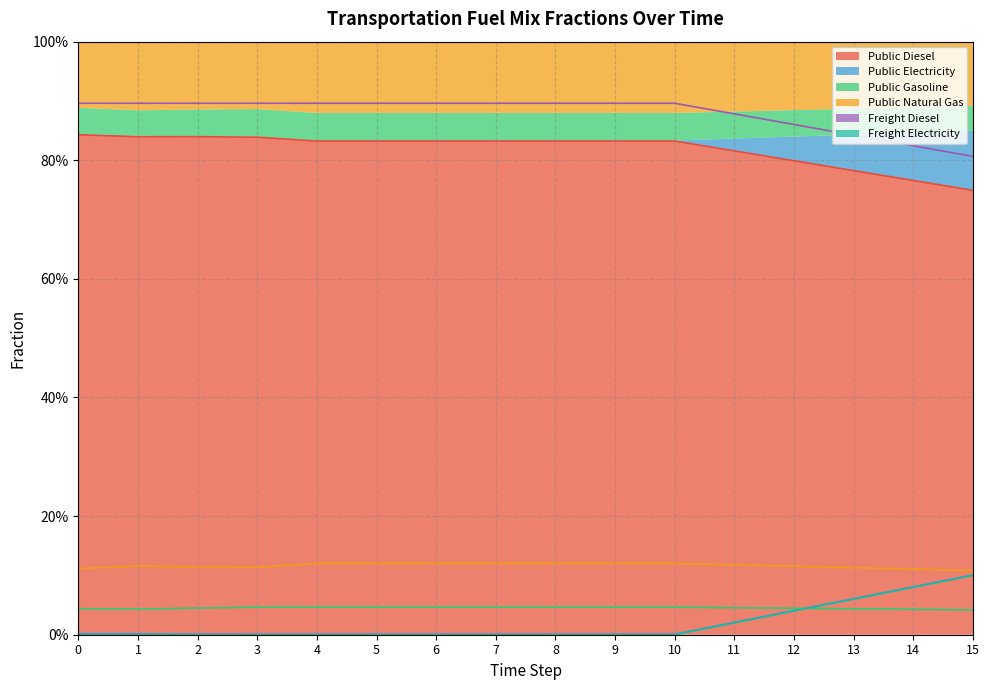

Does the chart display data point markers on the line(s)?

No